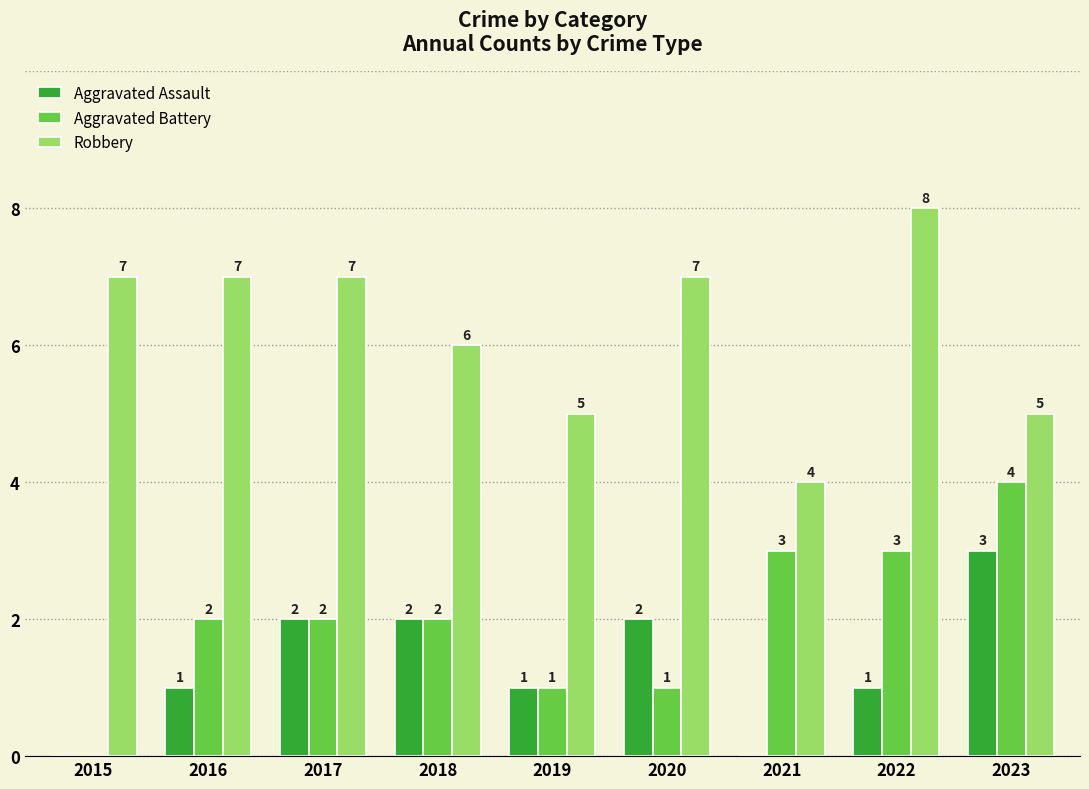

Count the number of categories in the chart.

9